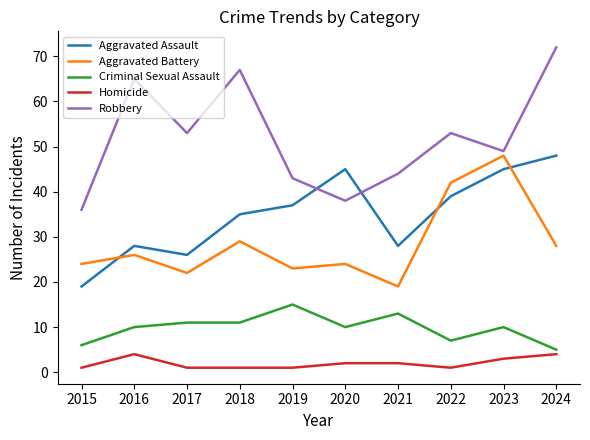

What is the maximum value shown in the chart?

72